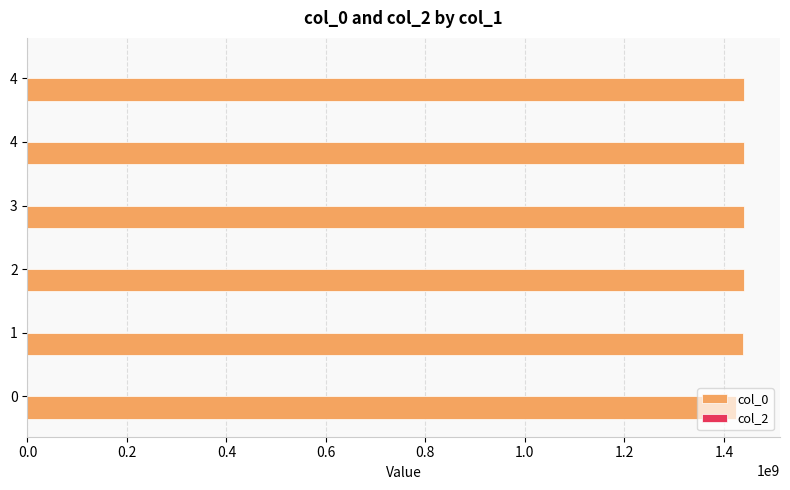

Are the bars horizontal?

Yes